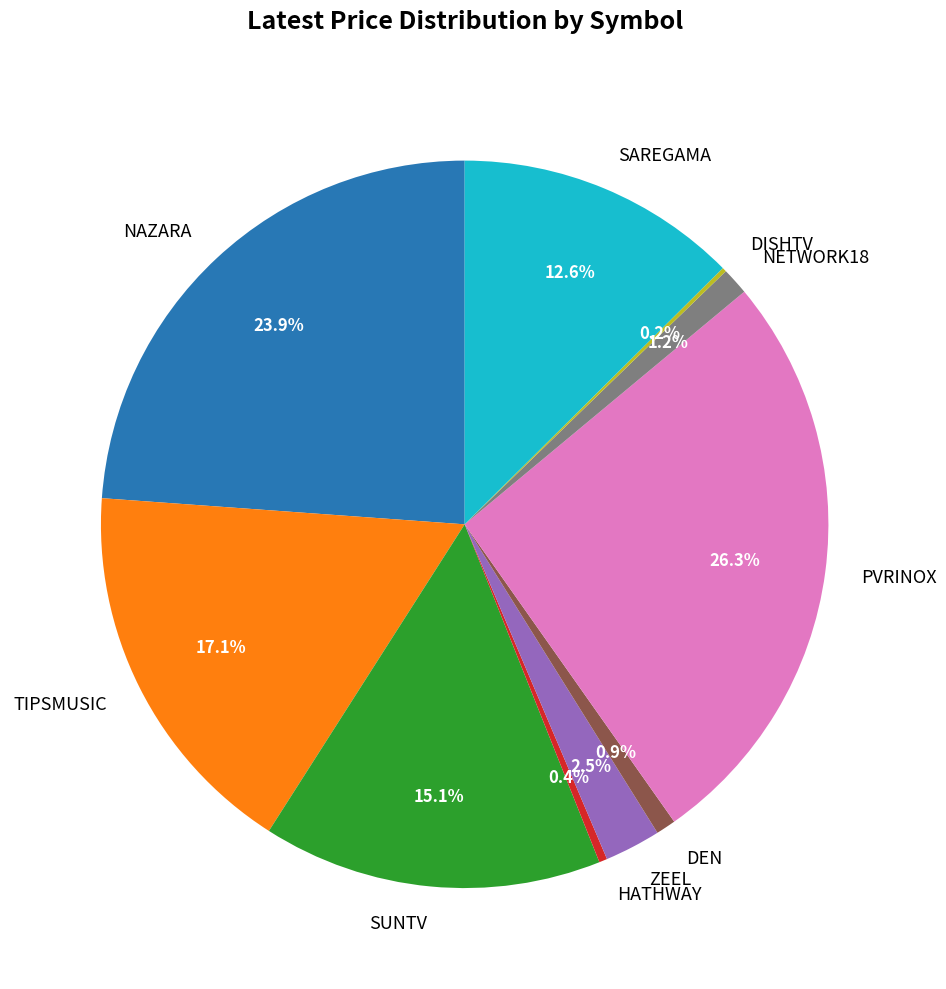

Between NETWORK18 and ZEEL, which is larger?

ZEEL